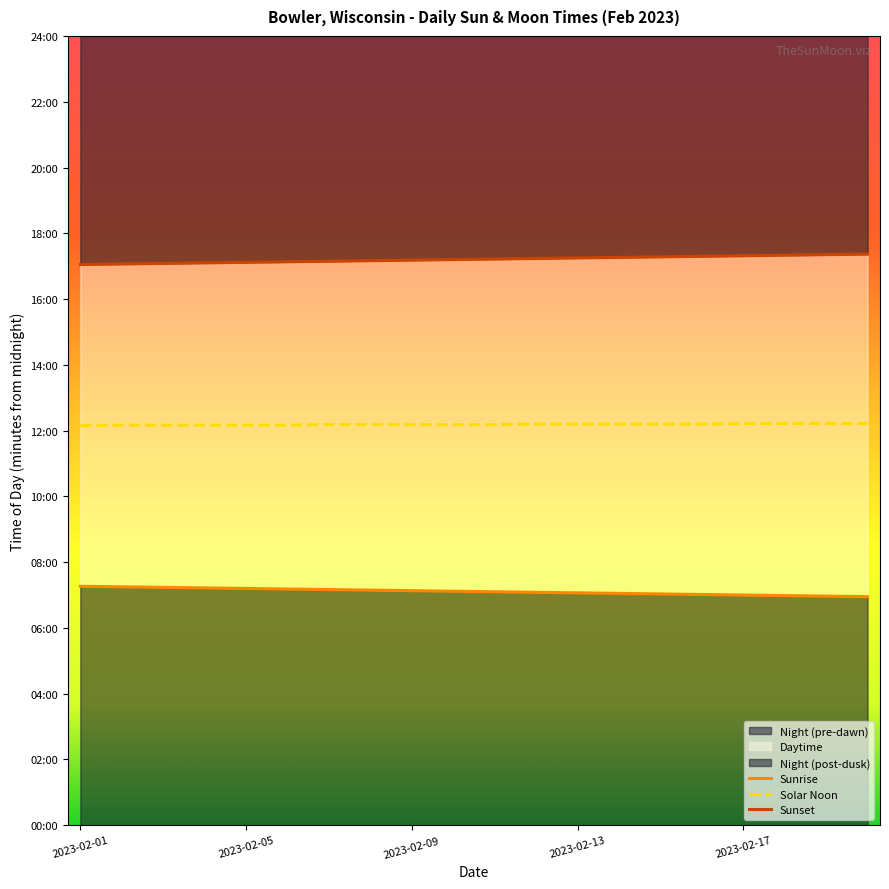

What is the label of the 5th point from the left?

2023-02-05